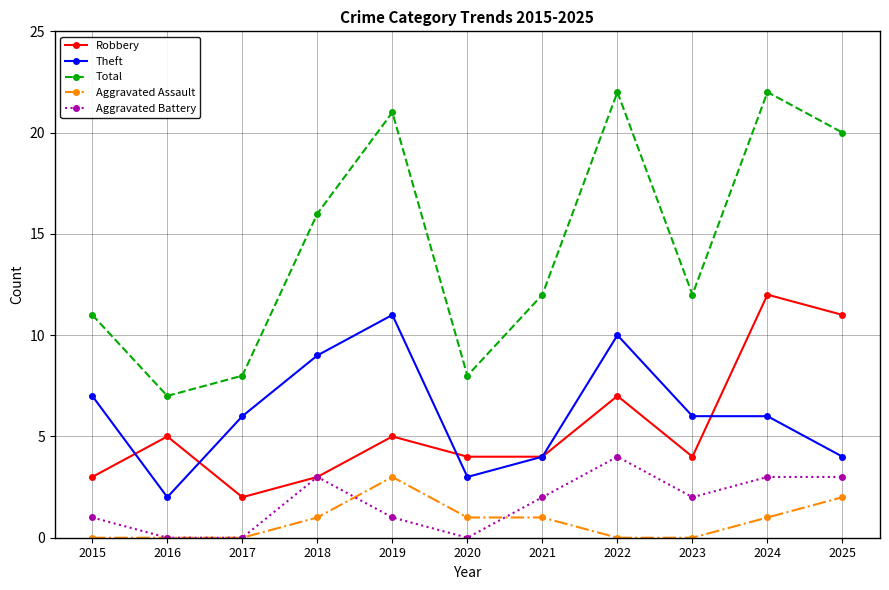

What is the difference between the maximum and minimum values in the Aggravated Battery series?

4